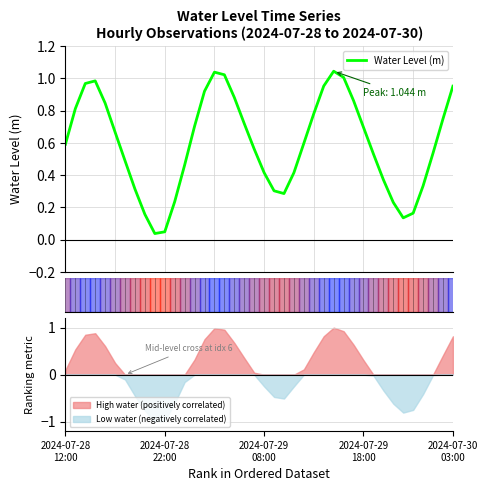

The chart shows a value of 0.3 at 21. True or false?

True